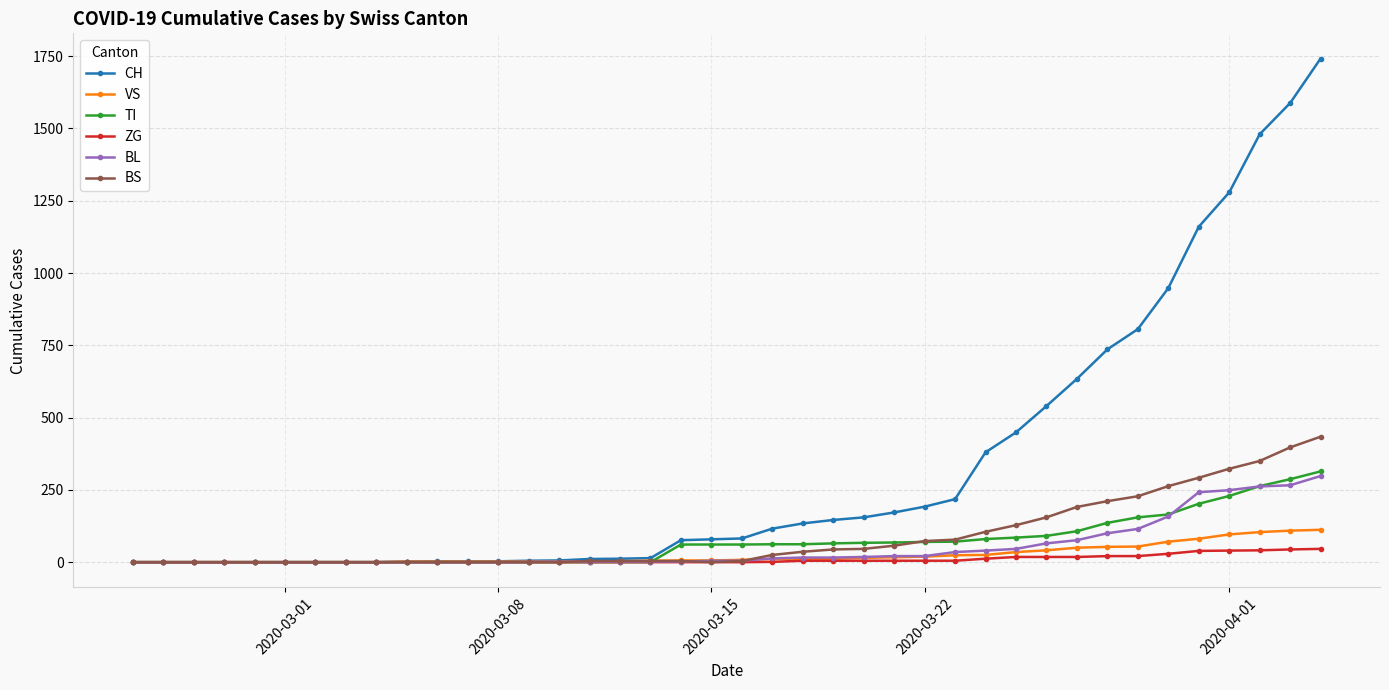

Which series has the widest spread of values?

CH